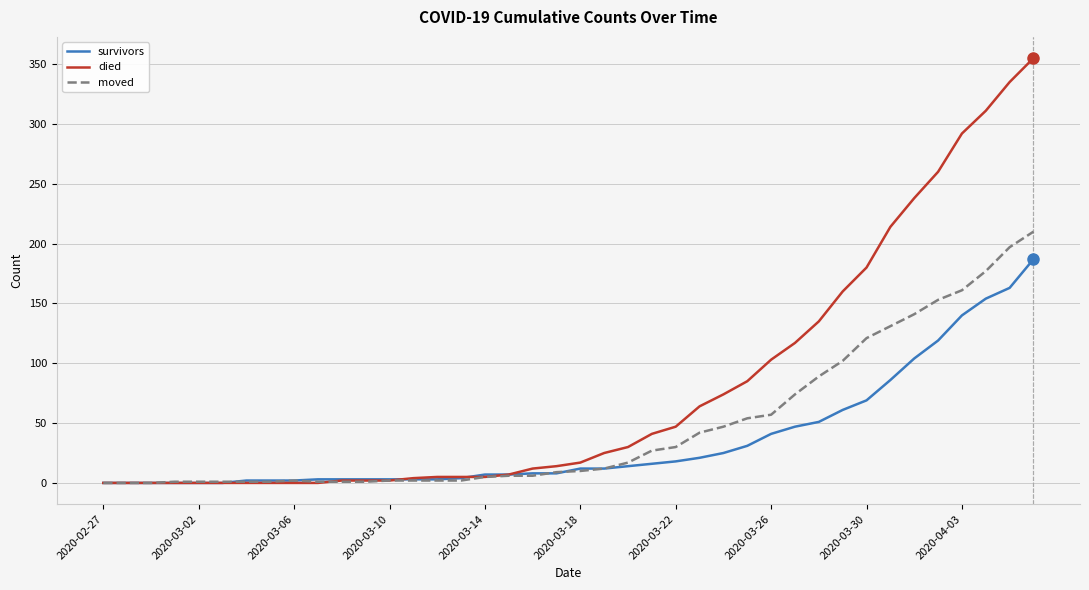

What are all the series names shown in the legend?

survivors, died, moved